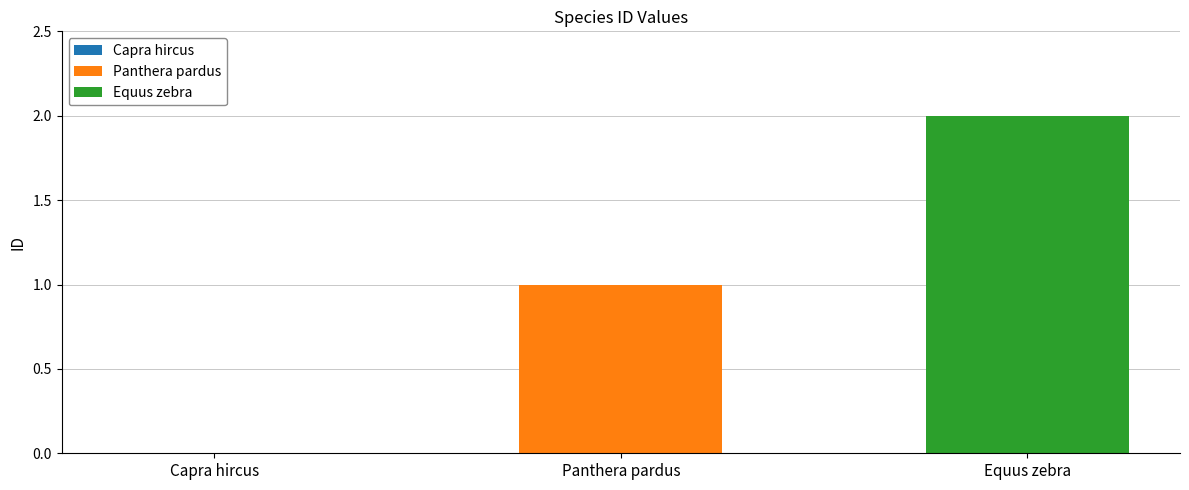

List the series in order of their overall mean, lowest first.

Panthera pardus, Equus zebra